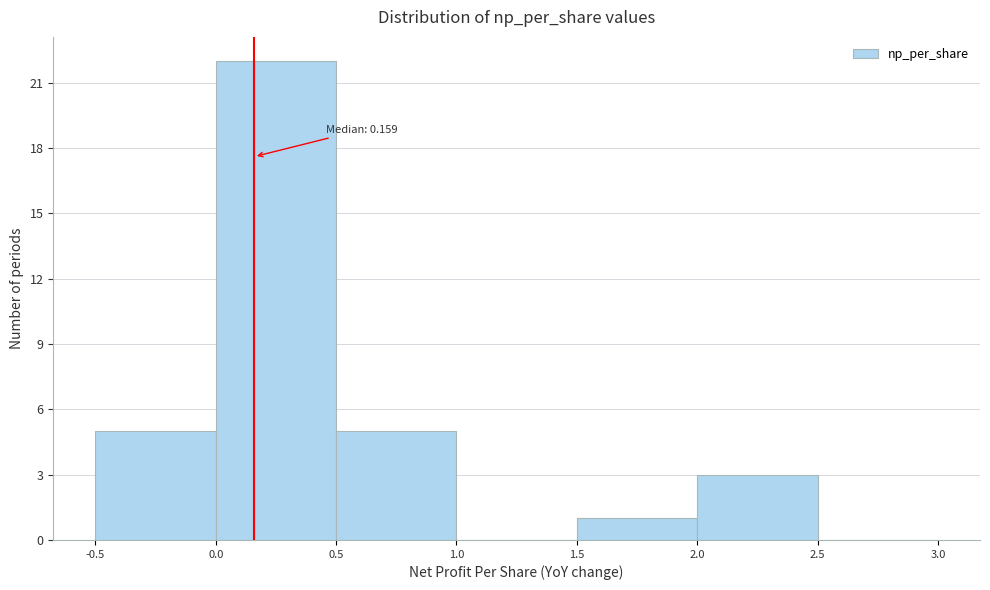

Which range on the x-axis has the tallest bar?

0.0 to 0.5